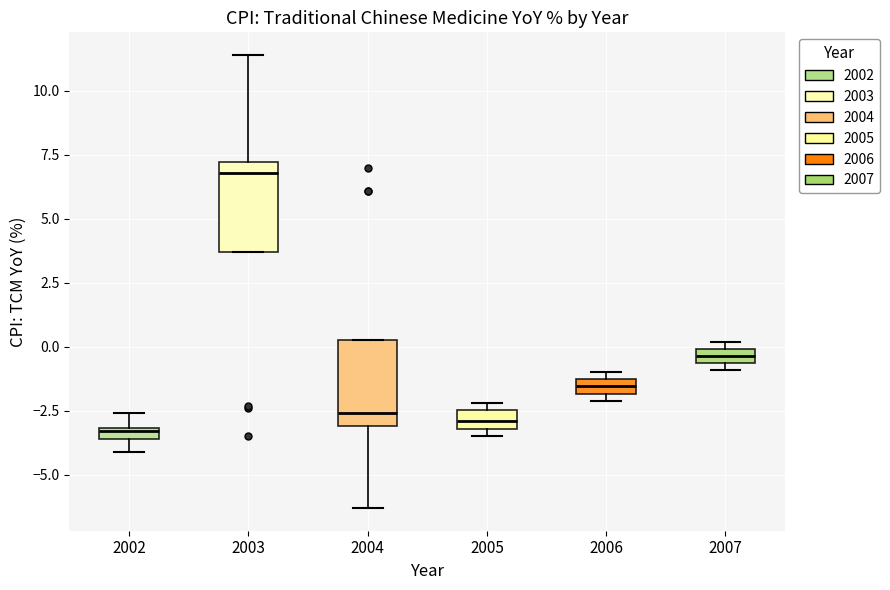

Which box has the highest median line?

2003